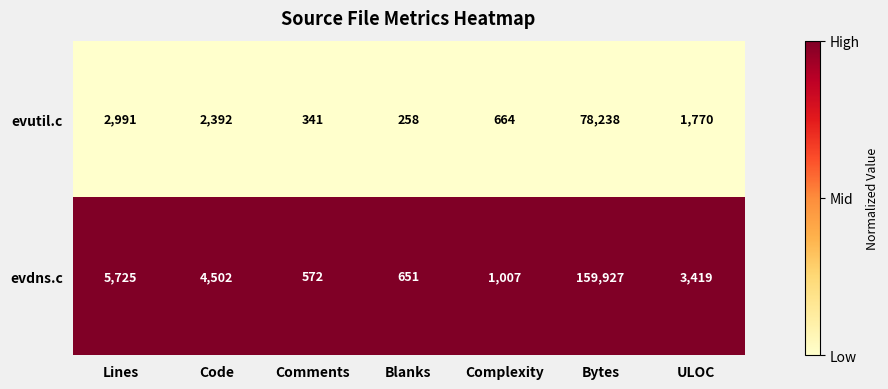

True or false: evutil.c has a value of 2991 at Lines.

True